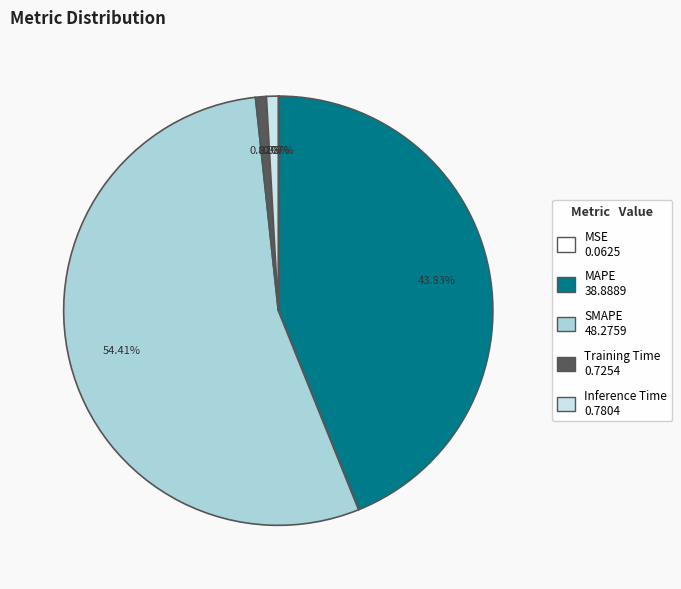

Which slice is the largest?

SMAPE